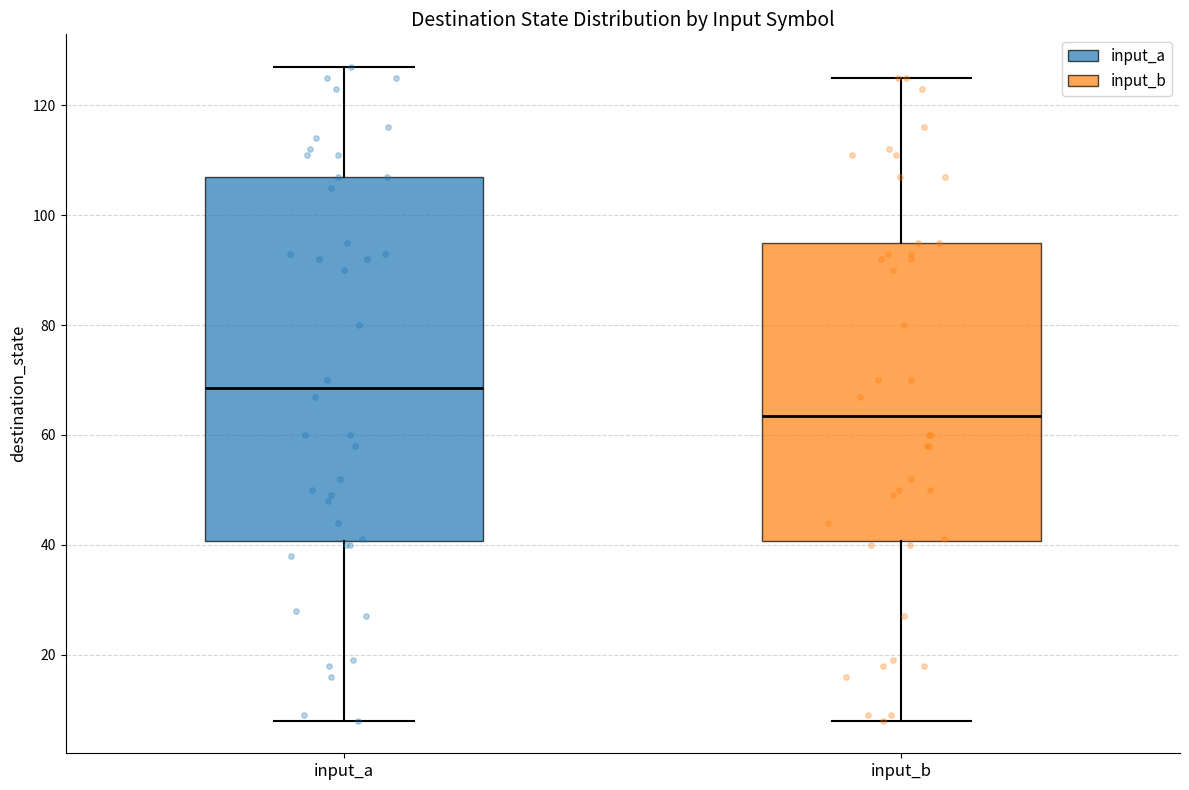

Reading left to right, transcribe this box plot: for each box, give where its median line is, the range the box spans, and where its two whiskers end, as read against the y-axis. The values are not printed on the chart, so give them approximately, as read against the axis.

input_a: median 68, box 40 to 108, whiskers 8 to 128
input_b: median 64, box 40 to 96, whiskers 8 to 126